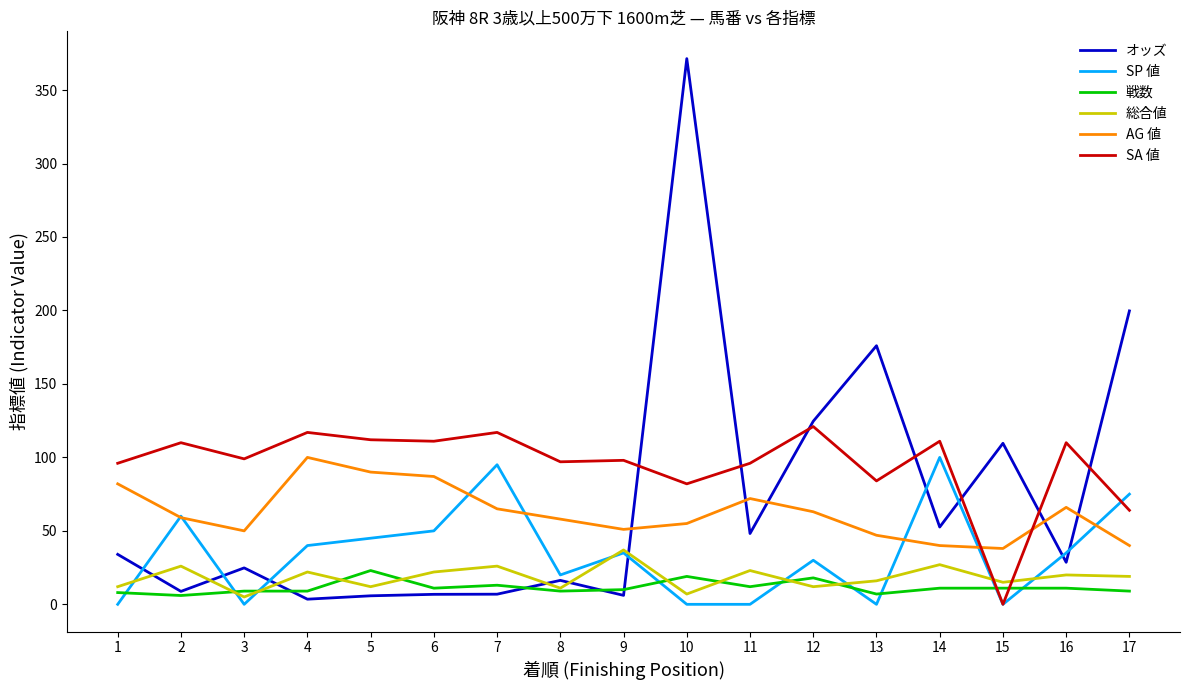

What is the sum of all AG 値 values?

1063.0